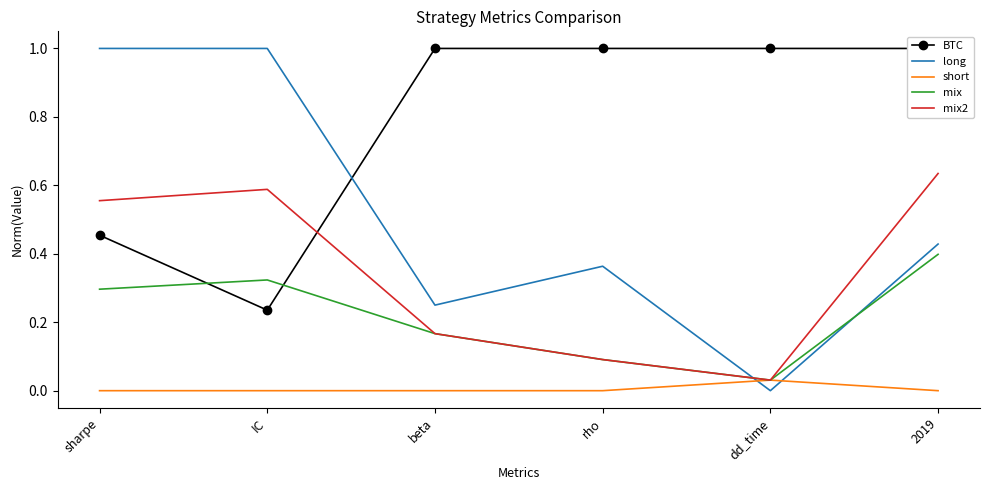

The value of BTC at sharpe is 0.5. True or false?

True